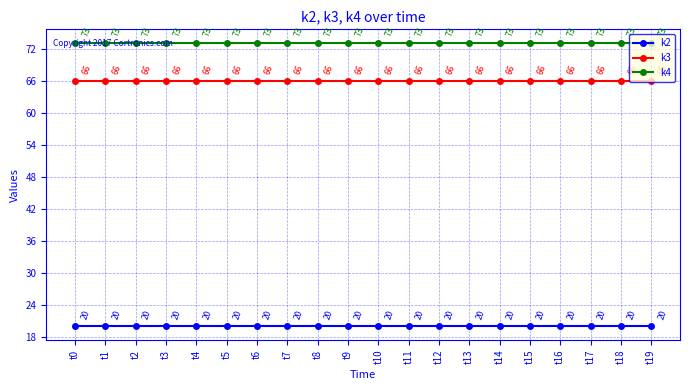

True or false: k4 has a value of 126 at t4.

False